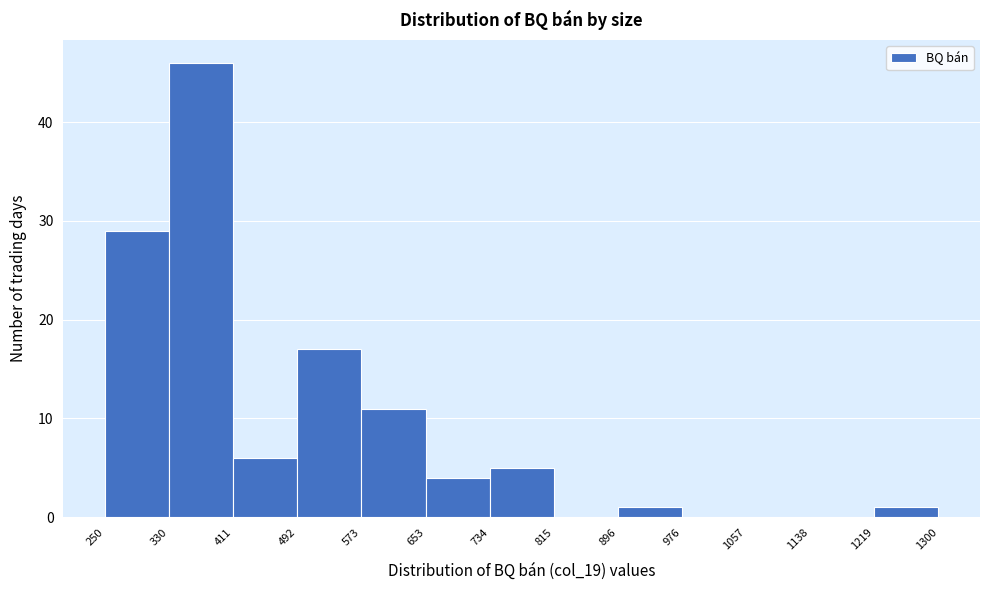

Over which range of the x-axis is the bar tallest?

330 to 411